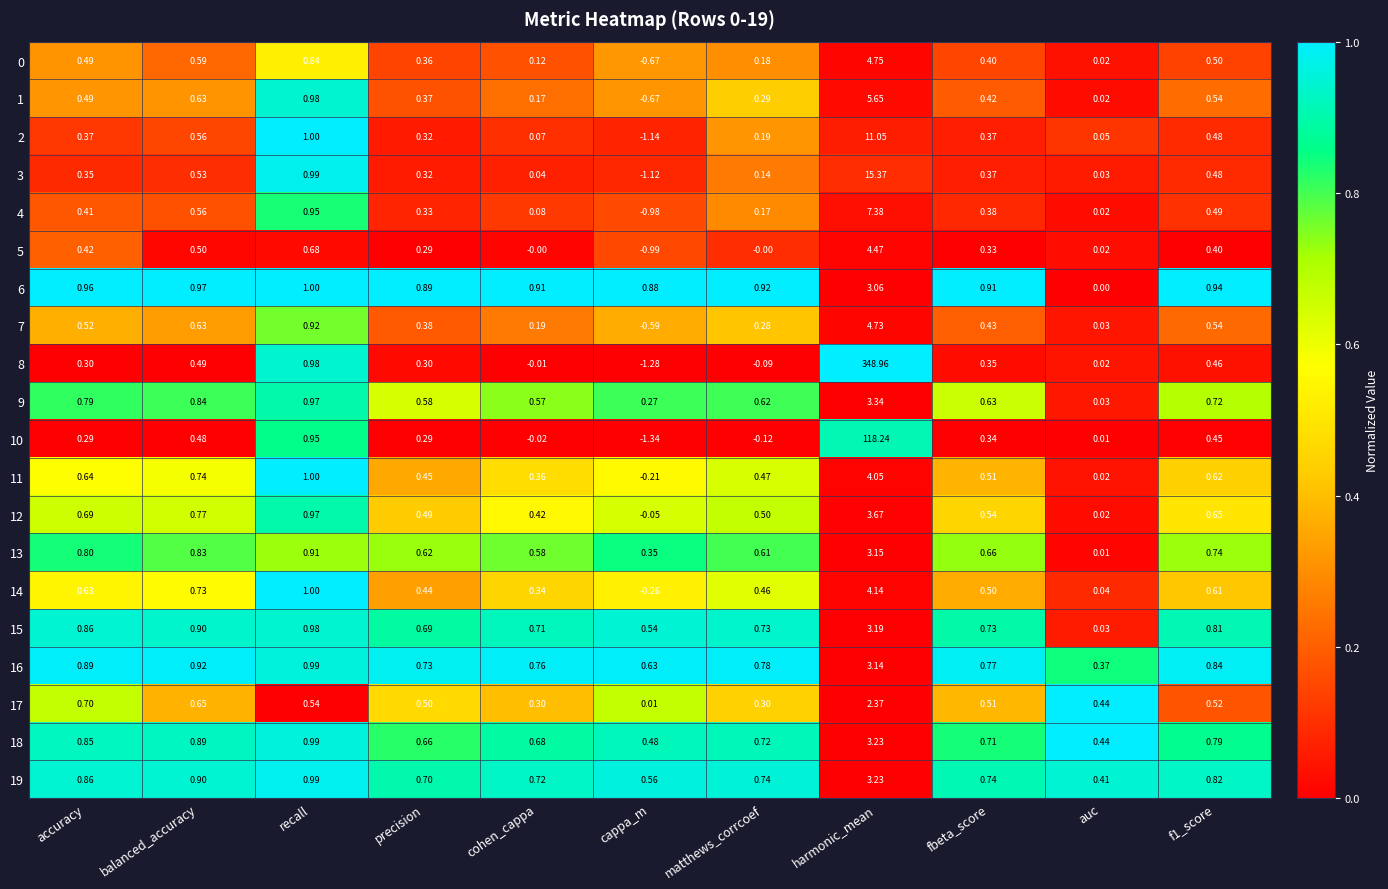

What is the greatest value displayed?

349.0